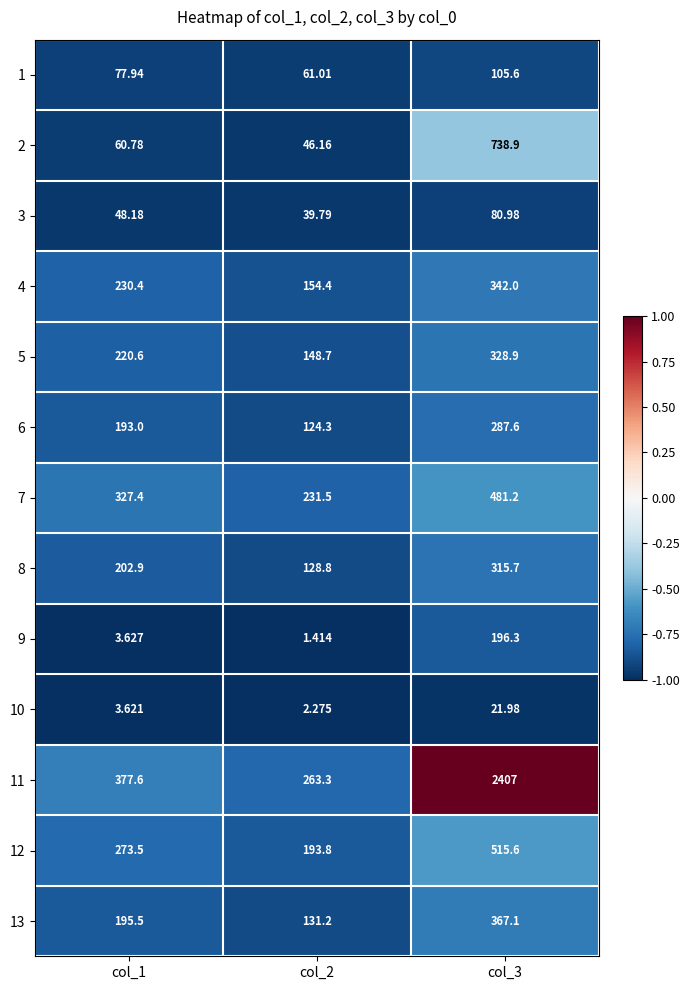

Is the value of 9 at col_2 greater than the value of 5 at col_1?

No